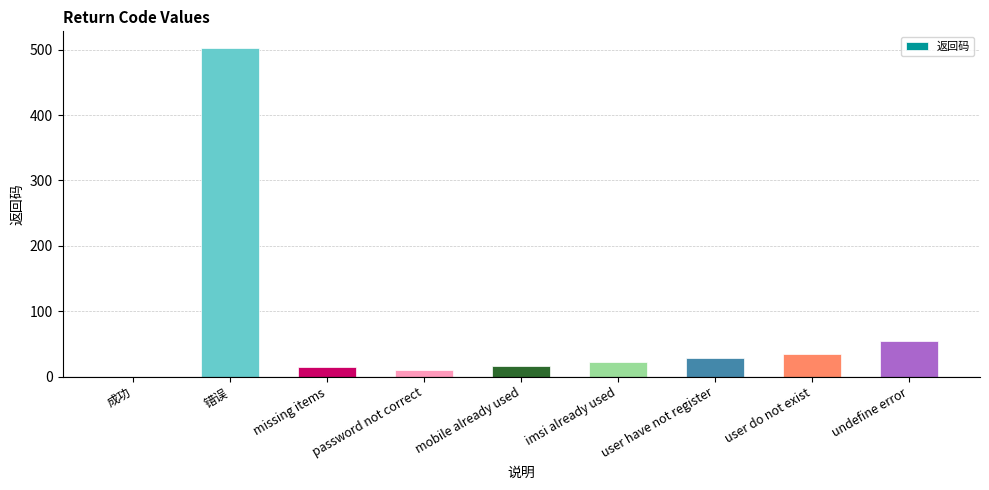

Where is the data nearest to the value 251?

undefine error